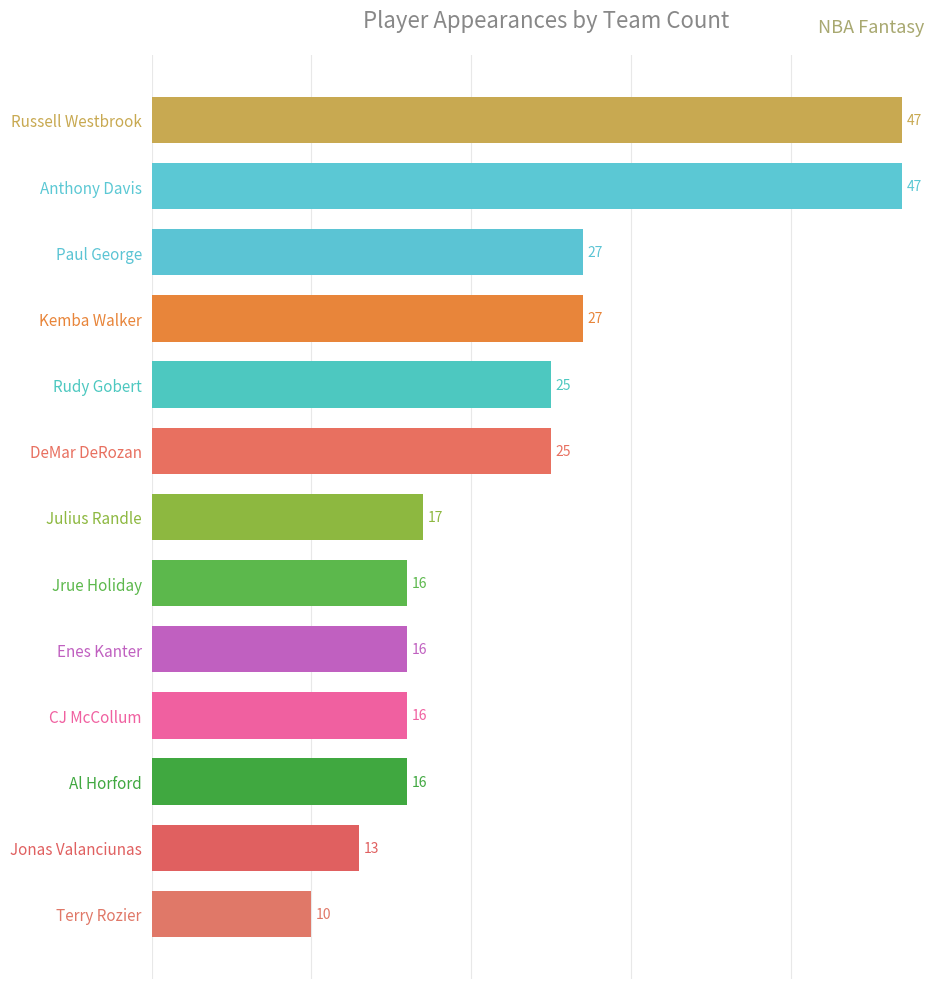

The value at Kemba Walker is 27. True or false?

True